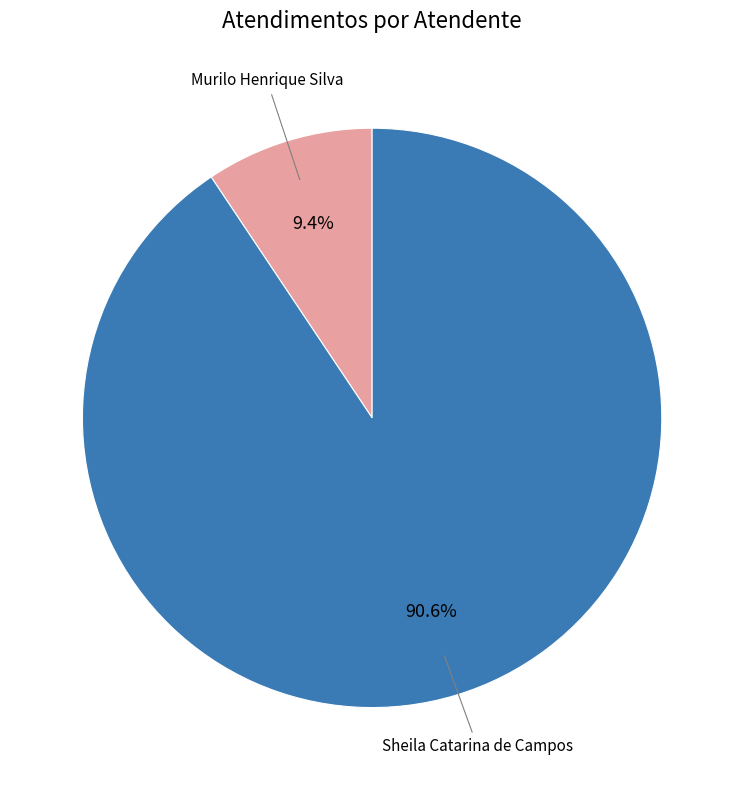

Does any single category account for the majority?

Yes